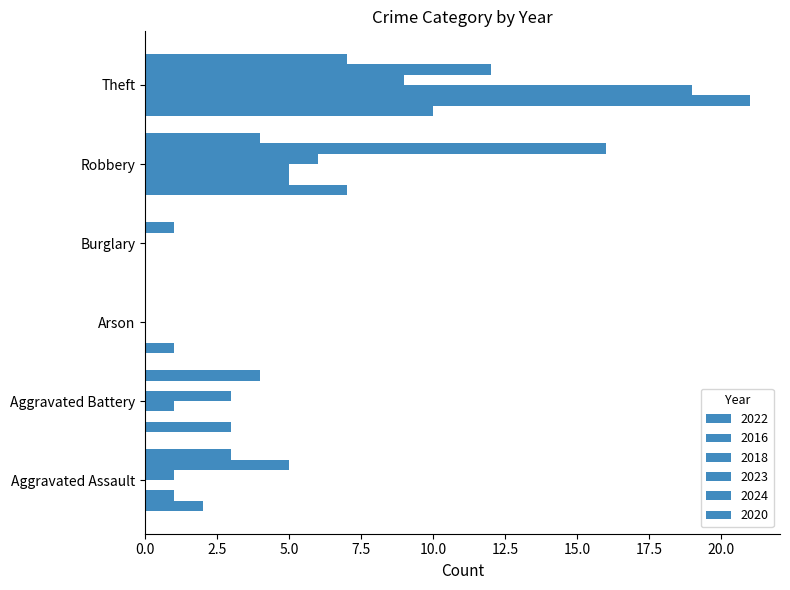

What is the label of the 6th bar from the right?

Aggravated Assault